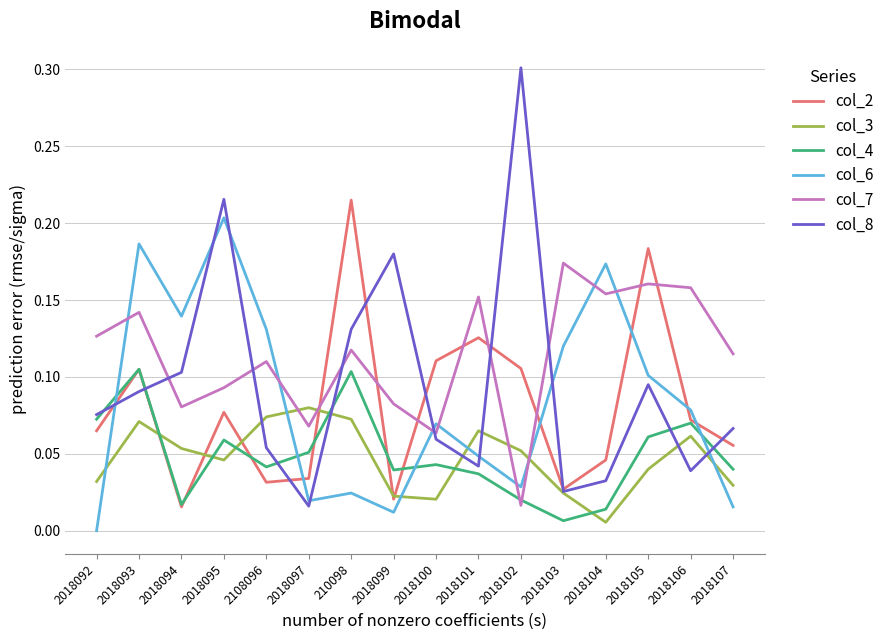

True or false: col_7 has more than 1 interior local peaks.

True